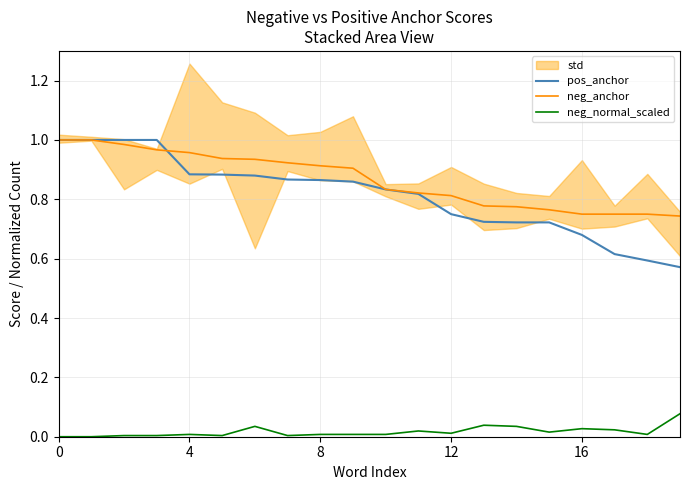

Is it true that neg_anchor equals 0.3 at 12?

False